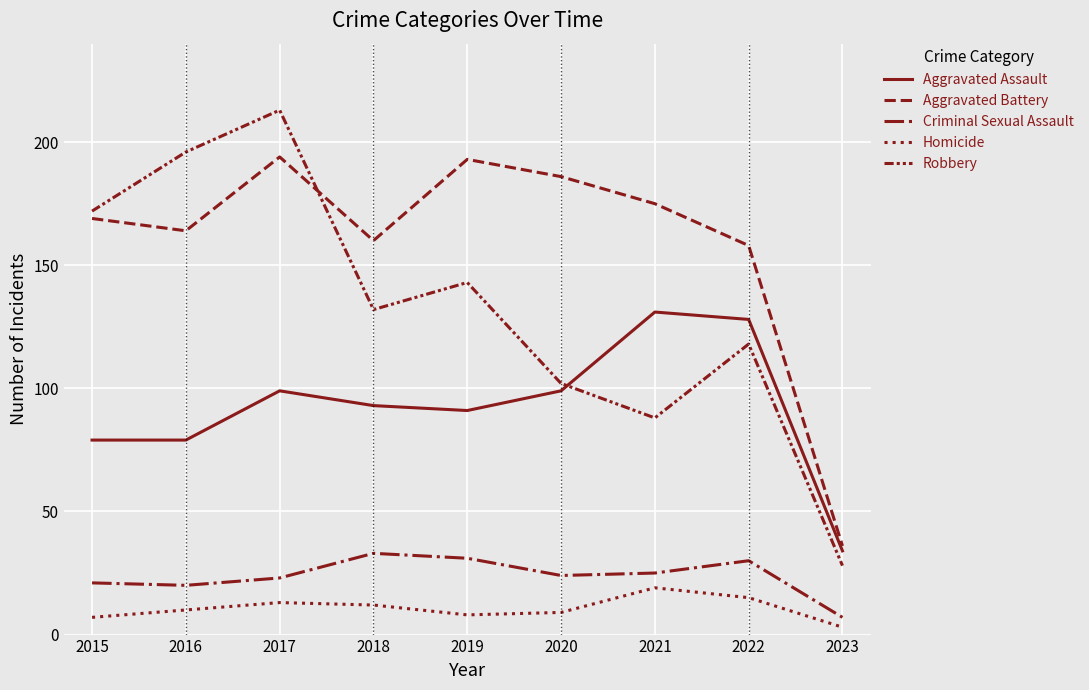

True or false: Aggravated Battery and Homicide intersect in this chart.

False